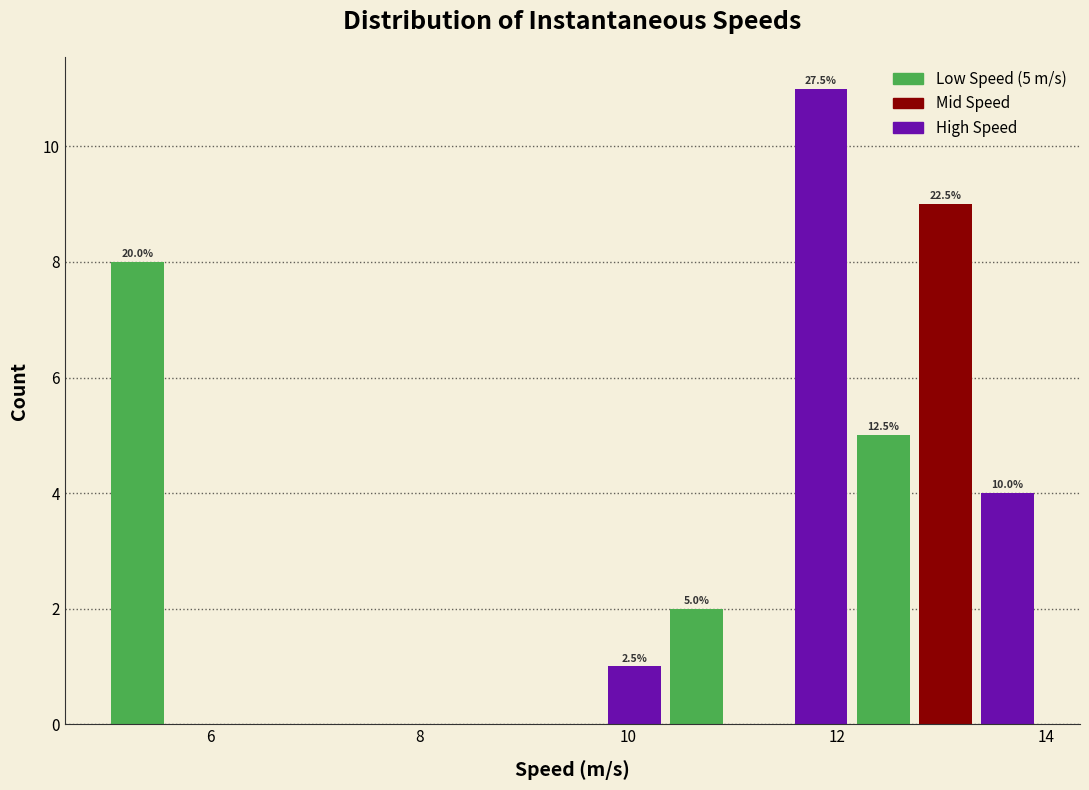

Around what value on the x-axis is the tallest bar? Give the approximate position of its centre, as read against the axis.

11.8